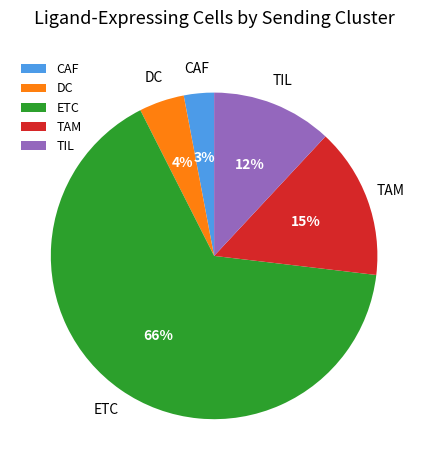

Is ETC the majority of the pie?

Yes